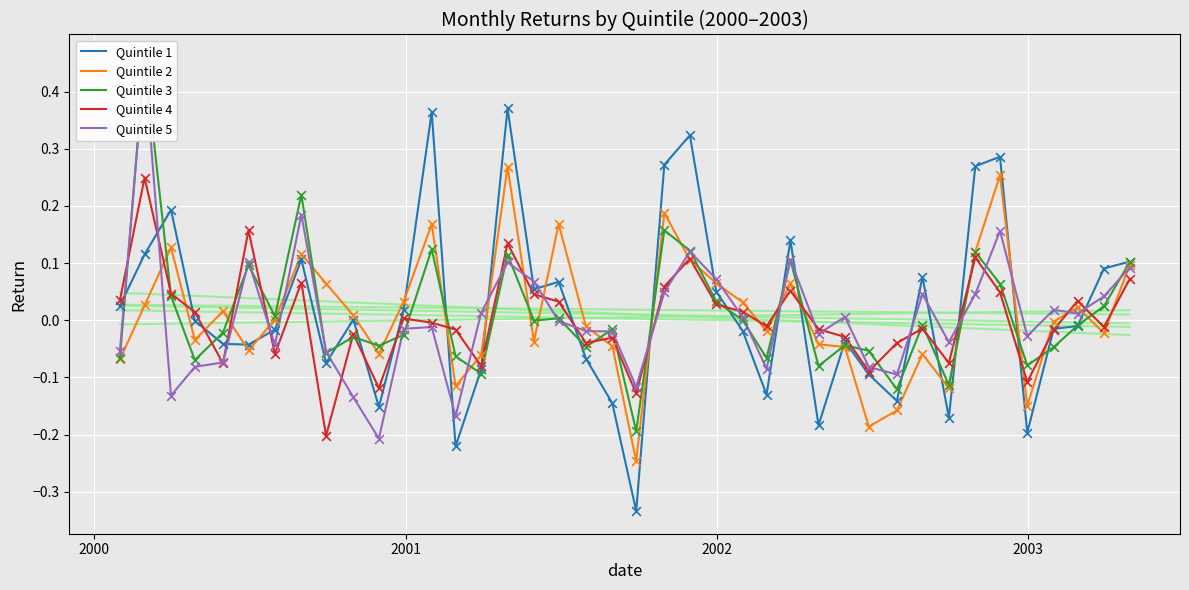

What are all the series names shown in the legend?

Quintile 1, Quintile 2, Quintile 3, Quintile 4, Quintile 5